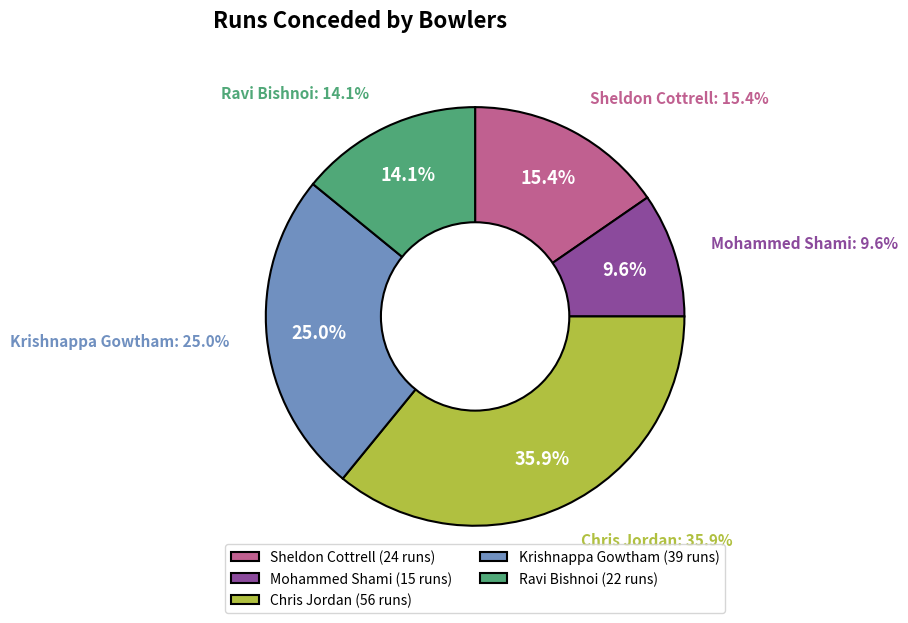

To the nearest percent, what is the combined percentage of Krishnappa Gowtham and Ravi Bishnoi?

39%